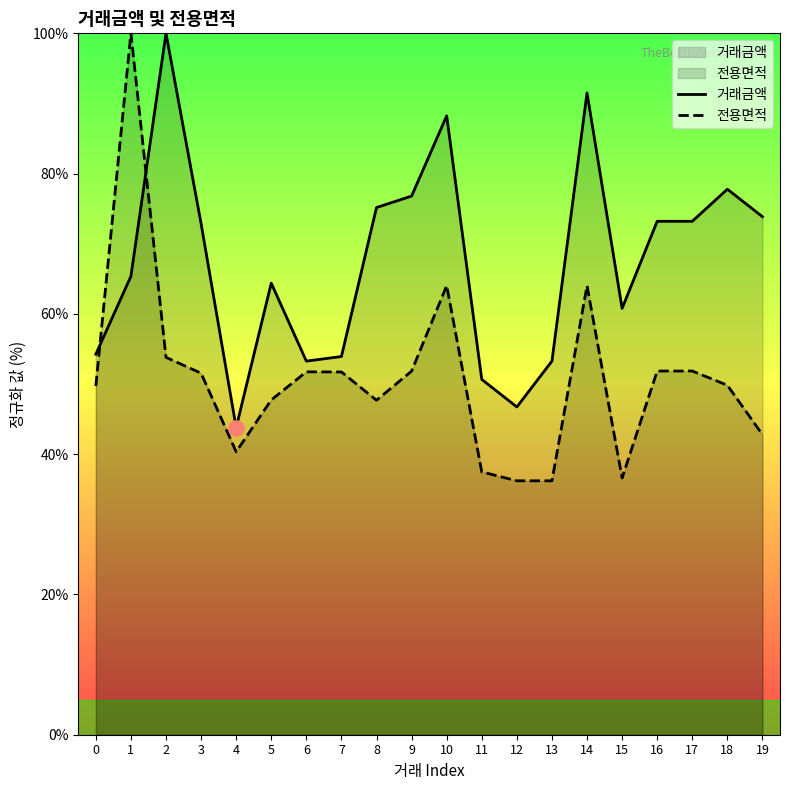

At how many categories does at least one series exceed 99?

2